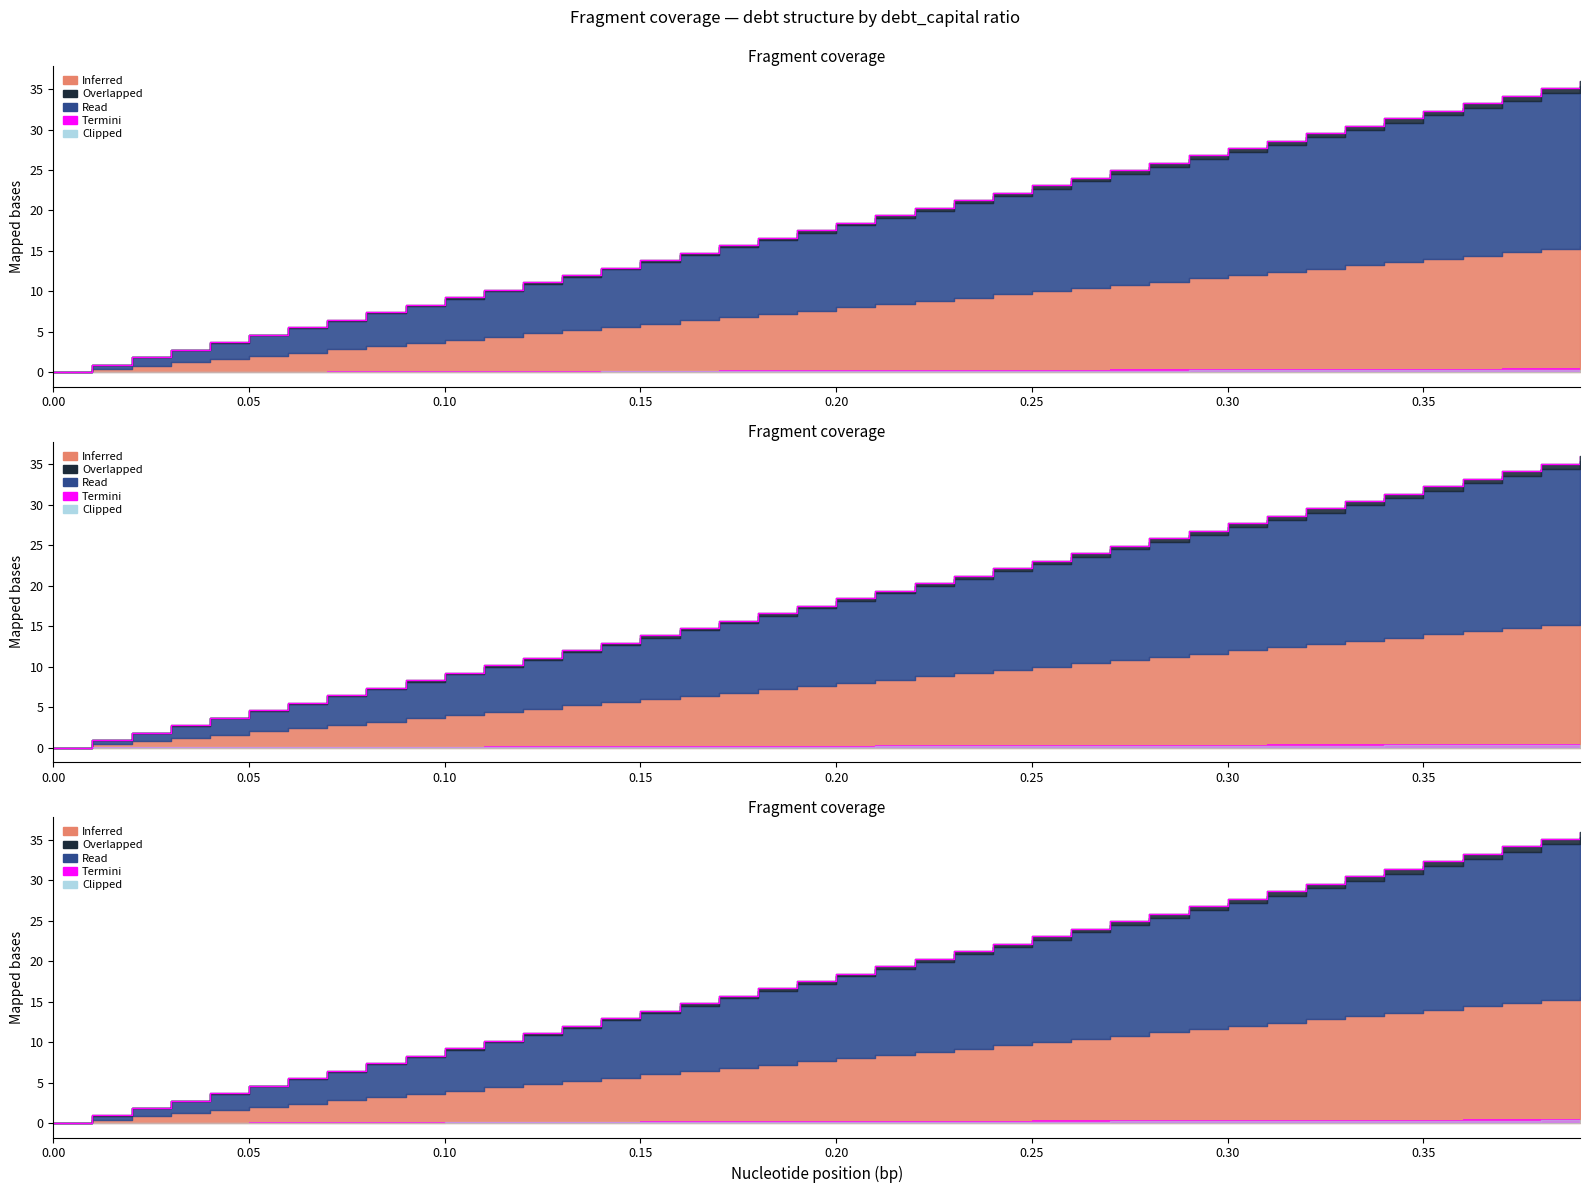

Reading left to right, list all the values displayed in this chart.

debt_capital: 0.0=0.0	0.01=0.9	0.02=1.8	0.03=2.8	0.04=3.7	0.05=4.6	0.06=5.5	0.07=6.5	0.08=7.4	0.09=8.3	0.1=9.2	0.11=10.2	0.12=11.1	0.13=12.0	0.14=12.9	0.15=13.9	0.16=14.8	0.17=15.7	0.18=16.6	0.19=17.6	0.2=18.5	0.21=19.4	0.22=20.3	0.23=21.2	0.24=22.2	0.25=23.1	0.26=24.0	0.27=24.9	0.28=25.9	0.29=26.8	0.3=27.7	0.31=28.6	0.32=29.6	0.33=30.5	0.34=31.4	0.35=32.3	0.36=33.3	0.37=34.2	0.38=35.1	0.39=36.0
debt_issued: 0.0=0.0	0.01=0.9	0.02=1.8	0.03=2.8	0.04=3.7	0.05=4.6	0.06=5.5	0.07=6.5	0.08=7.4	0.09=8.3	0.1=9.2	0.11=10.2	0.12=11.1	0.13=12.0	0.14=12.9	0.15=13.9	0.16=14.8	0.17=15.7	0.18=16.6	0.19=17.6	0.2=18.5	0.21=19.4	0.22=20.3	0.23=21.2	0.24=22.2	0.25=23.1	0.26=24.0	0.27=24.9	0.28=25.9	0.29=26.8	0.3=27.7	0.31=28.6	0.32=29.6	0.33=30.5	0.34=31.4	0.35=32.3	0.36=33.3	0.37=34.2	0.38=35.1	0.39=36.0
debt: 0.0=0.0	0.01=0.9	0.02=1.8	0.03=2.8	0.04=3.7	0.05=4.6	0.06=5.5	0.07=6.5	0.08=7.4	0.09=8.3	0.1=9.2	0.11=10.2	0.12=11.1	0.13=12.0	0.14=12.9	0.15=13.9	0.16=14.8	0.17=15.7	0.18=16.6	0.19=17.6	0.2=18.5	0.21=19.4	0.22=20.3	0.23=21.2	0.24=22.2	0.25=23.1	0.26=24.0	0.27=24.9	0.28=25.9	0.29=26.8	0.3=27.7	0.31=28.6	0.32=29.6	0.33=30.5	0.34=31.4	0.35=32.3	0.36=33.3	0.37=34.2	0.38=35.1	0.39=36.0